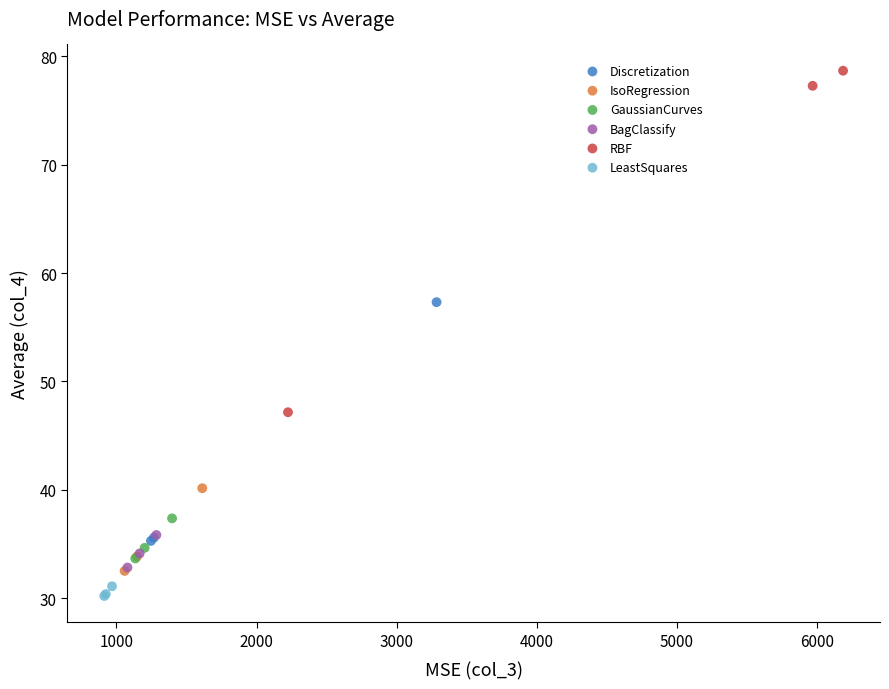

Which series has the largest Y range (max minus min)?

RBF